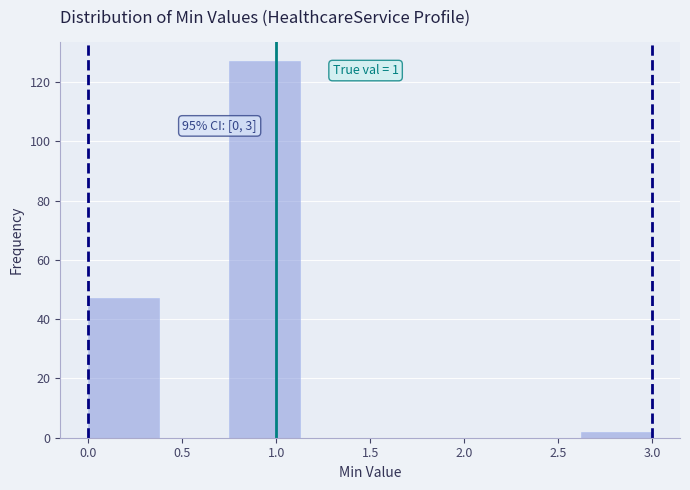

Which range on the x-axis has the tallest bar?

0.750 to 1.125